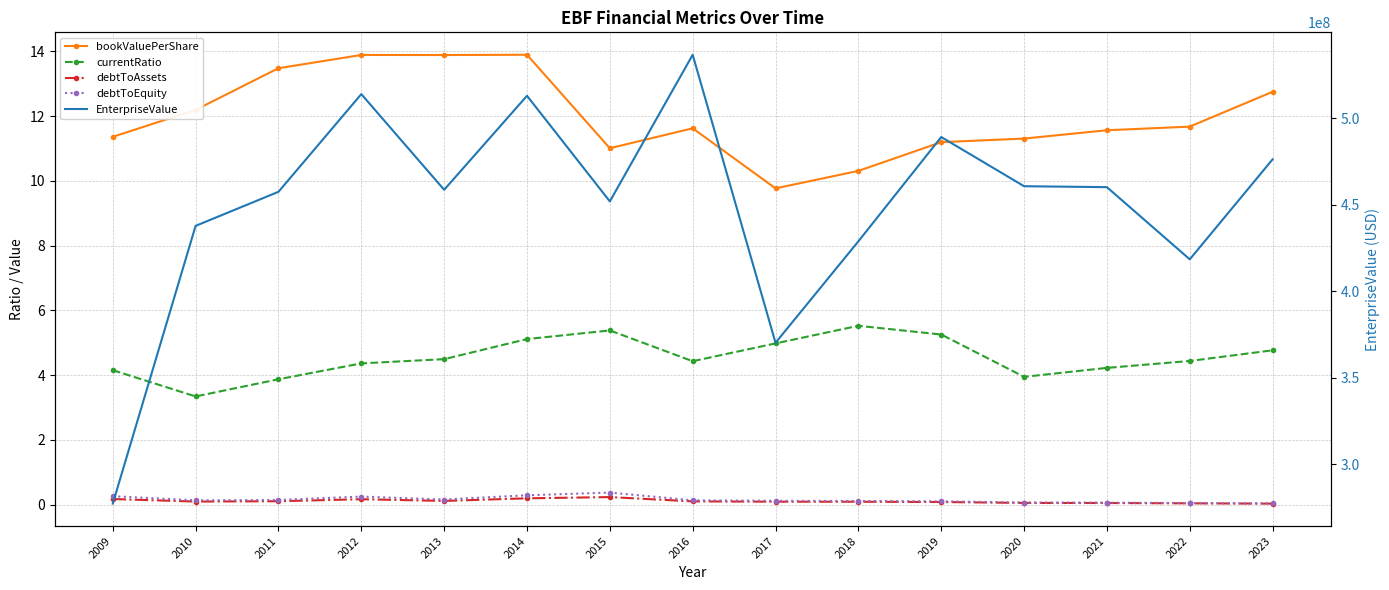

Which series changed the most between 2011 and 2020?

EnterpriseValue